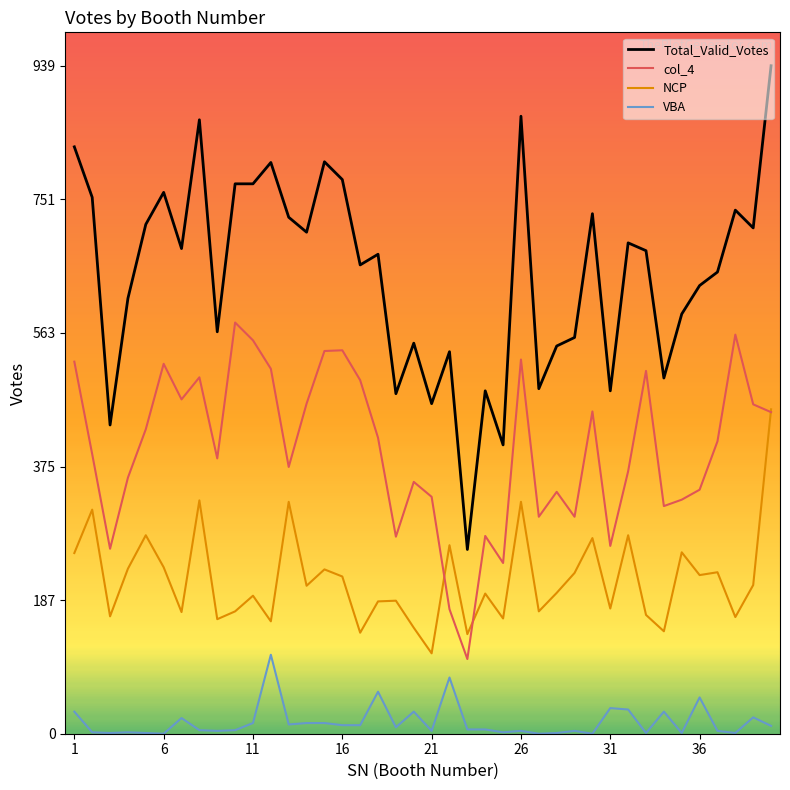

Rank the series by their average value, from highest to lowest.

Total_Valid_Votes, col_4, NCP, VBA